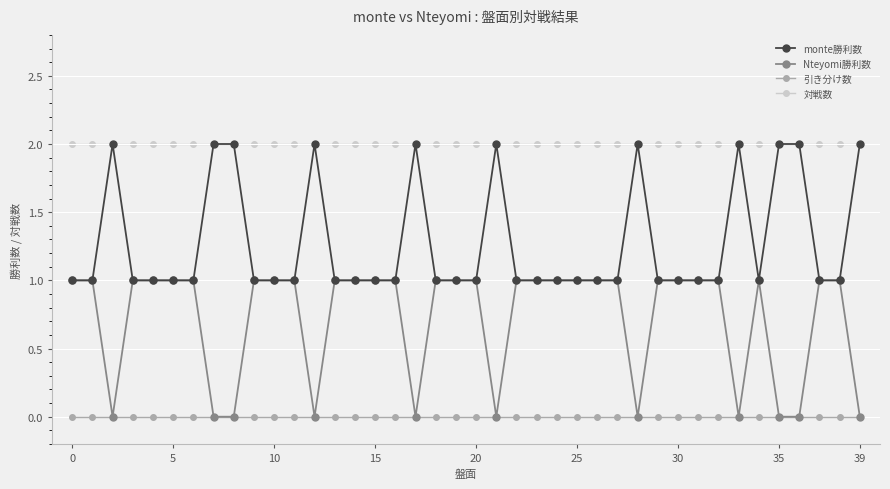

What is the value of the monte勝利数 point at the 24th from the left?

1